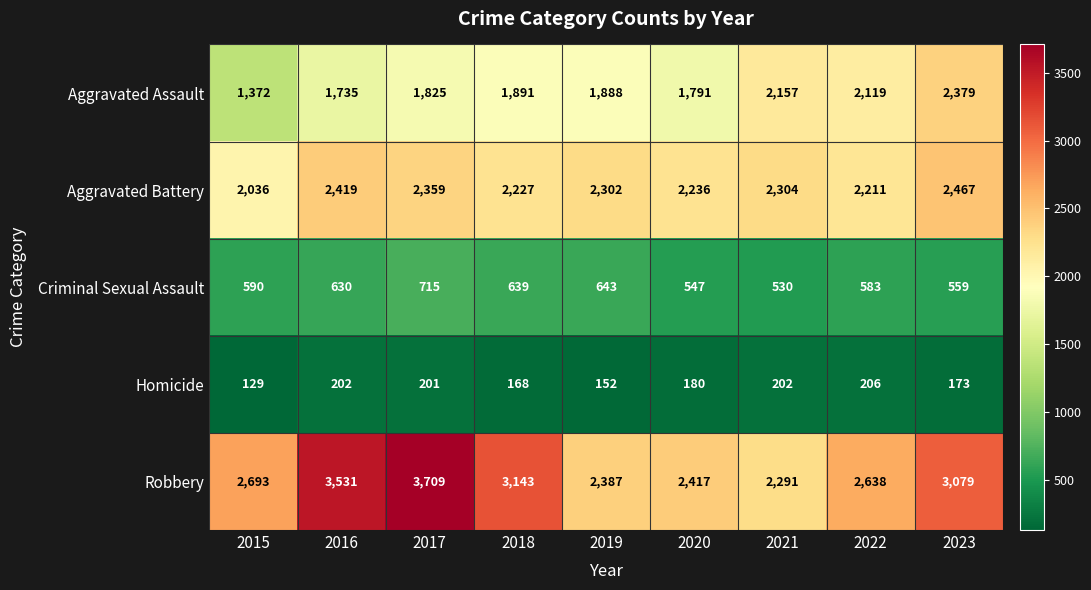

Between 2017 and 2020, which series saw the biggest shift?

Robbery